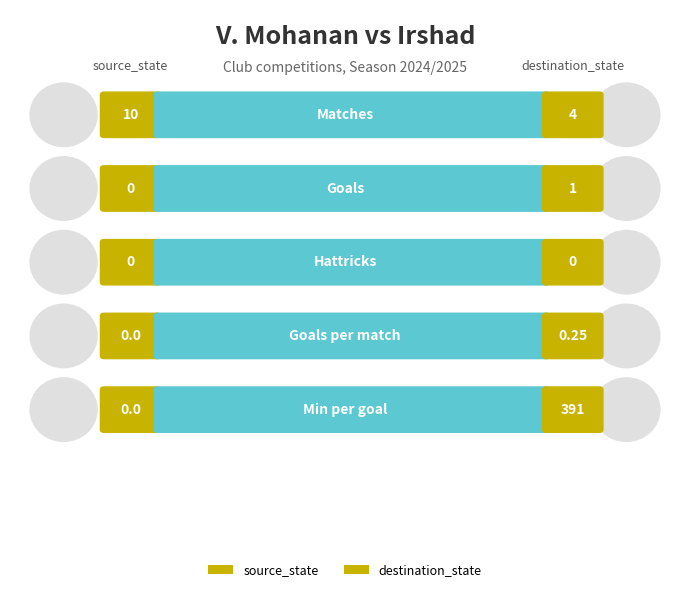

How many groups of bars are there?

5